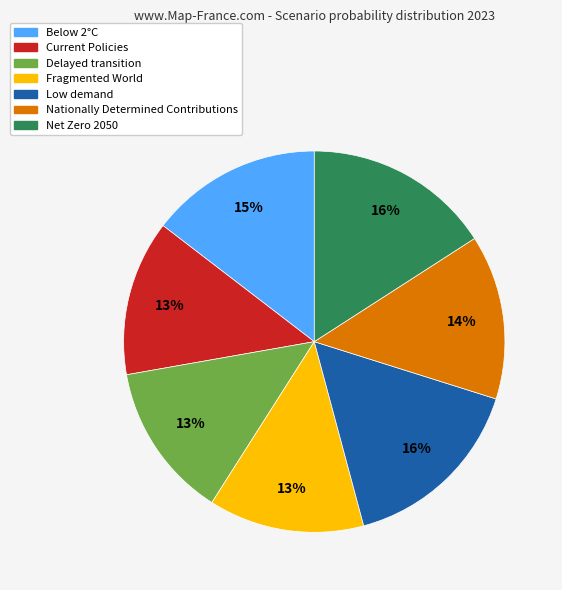

What percentage is the Low demand slice, to the nearest percent?

16%